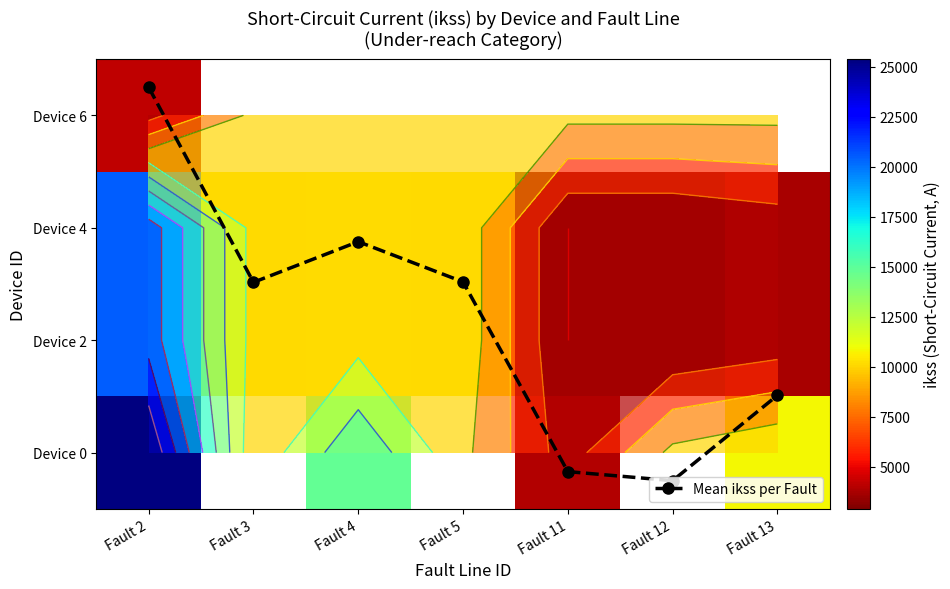

The value of Mean ikss per Fault at Fault 11 is 0.4. True or false?

False